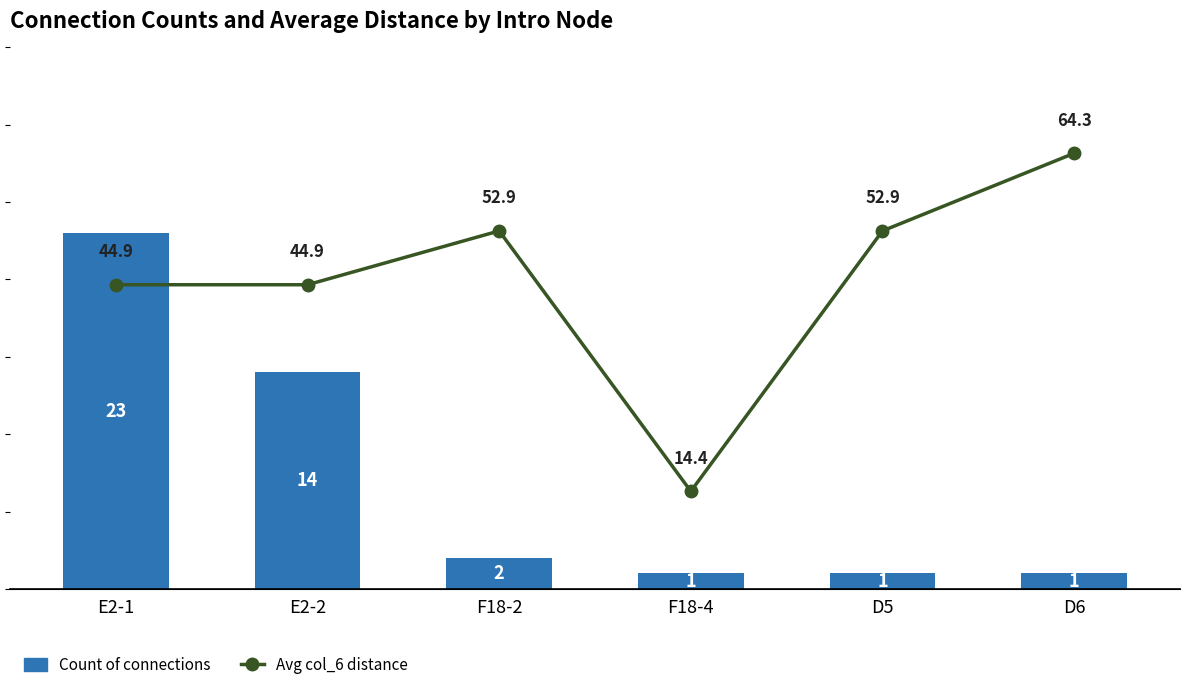

The value of Avg col_6 distance at E2-1 is 71.6. True or false?

False